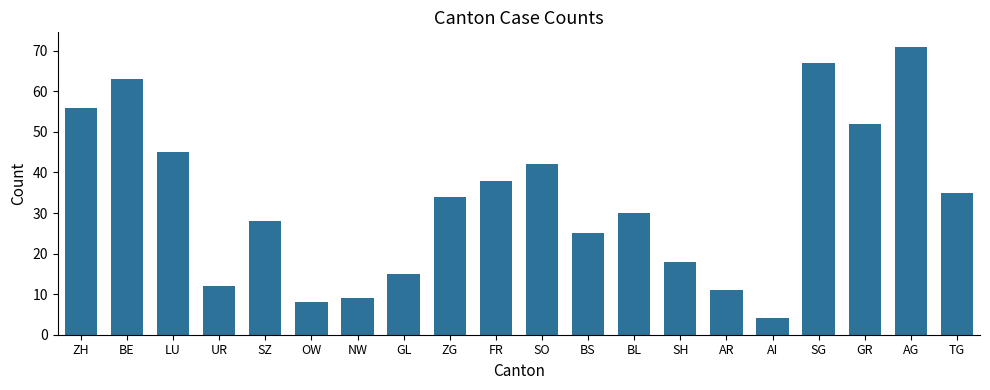

Which label corresponds to the smallest value in the chart?

AI